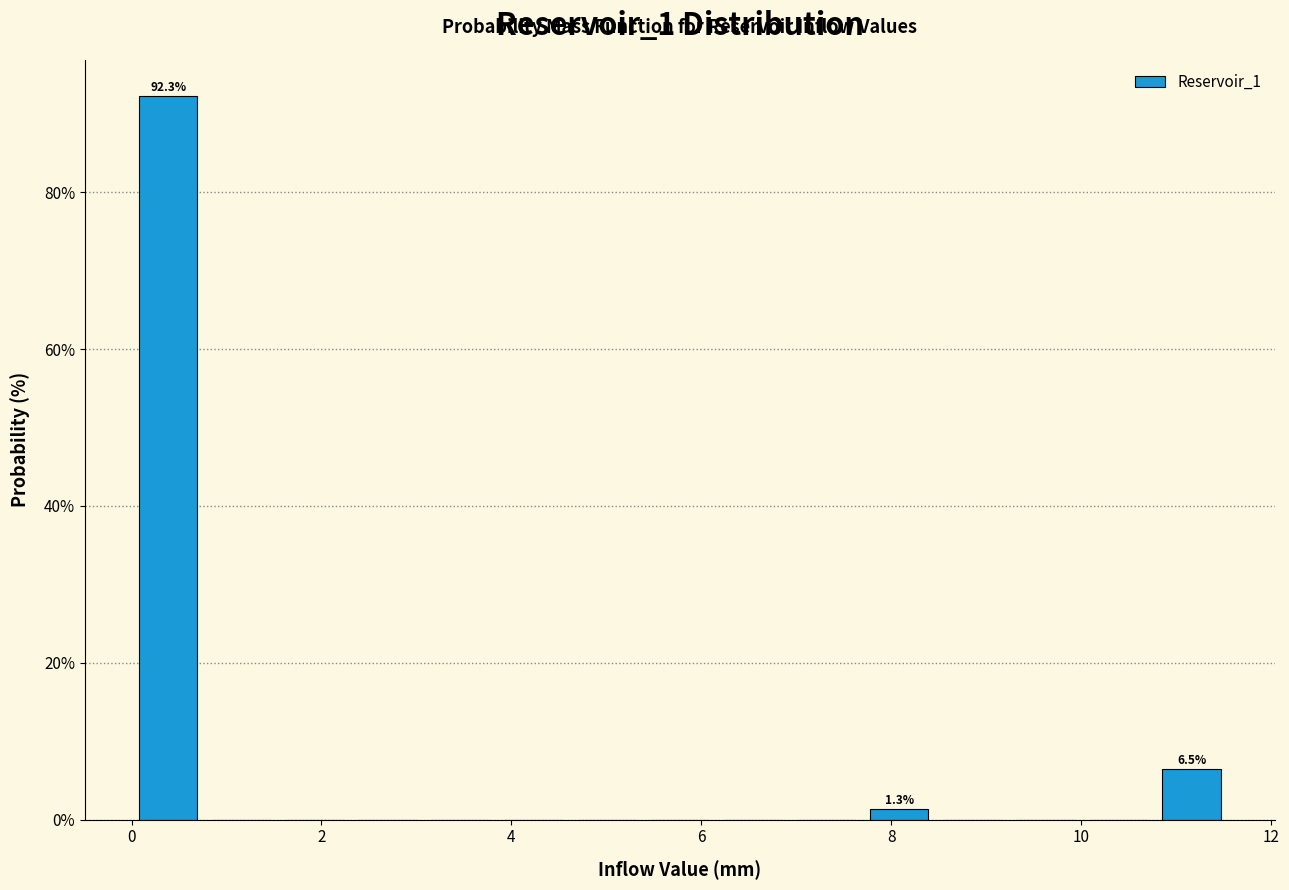

Read against the x-axis, roughly where is the centre of the tallest bar?

0.4